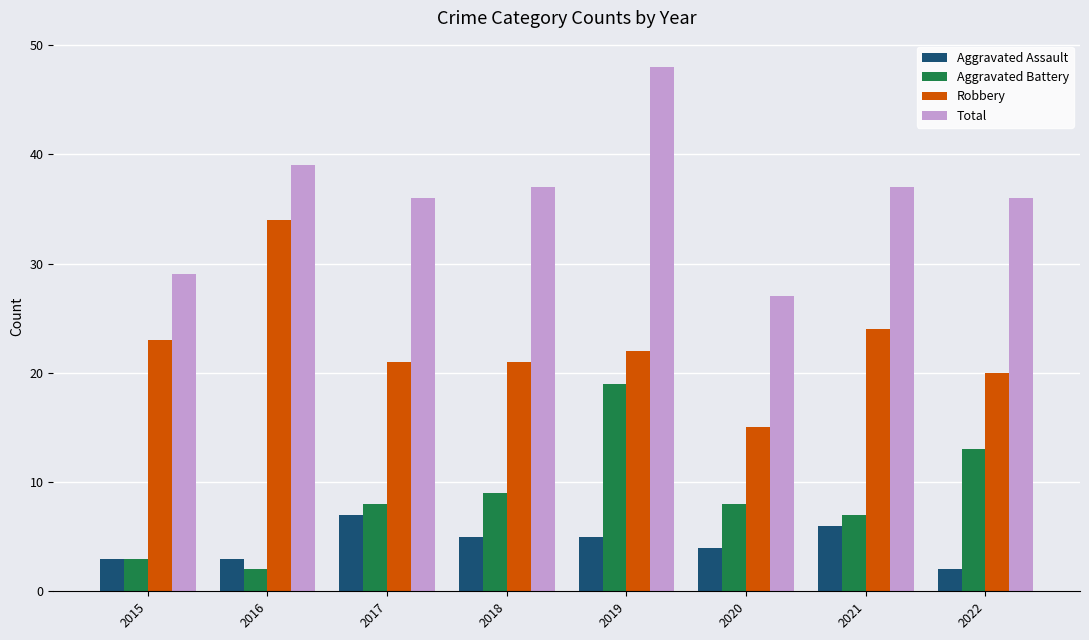

Reading left to right, extract all data points from this chart.

Aggravated Assault: 2015=3	2016=3	2017=7	2018=5	2019=5	2020=4	2021=6	2022=2
Aggravated Battery: 2015=3	2016=2	2017=8	2018=9	2019=19	2020=8	2021=7	2022=13
Robbery: 2015=23	2016=34	2017=21	2018=21	2019=22	2020=15	2021=24	2022=20
Total: 2015=29	2016=39	2017=36	2018=37	2019=48	2020=27	2021=37	2022=36